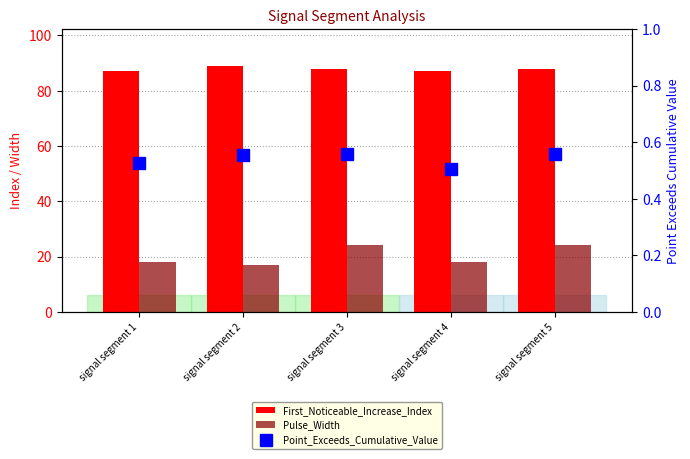

How many categories are shown in the chart?

5